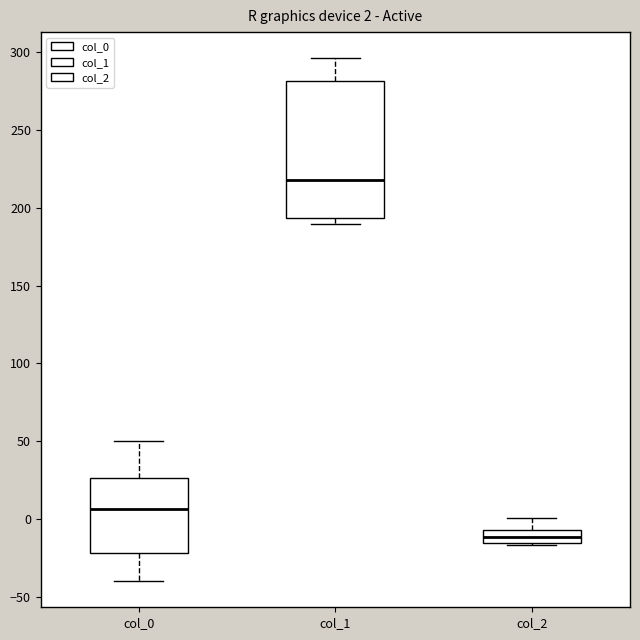

Which box has the lowest median line?

col_2